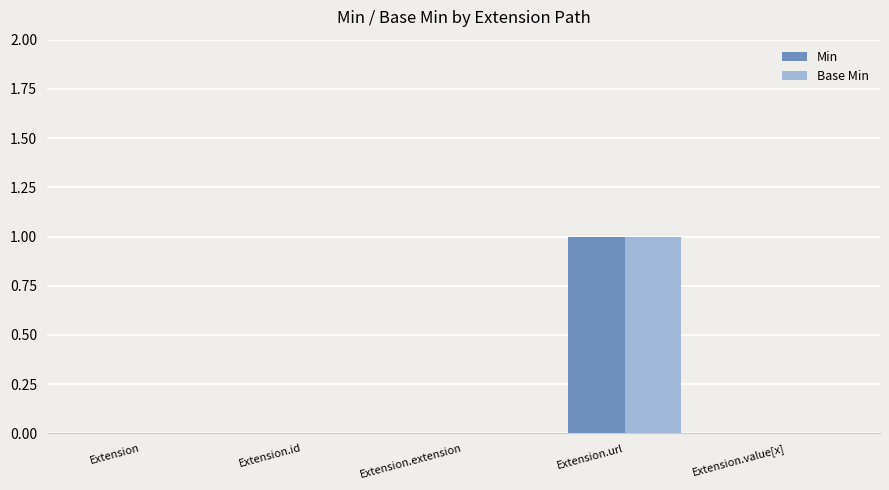

What is the maximum value for Base Min?

1